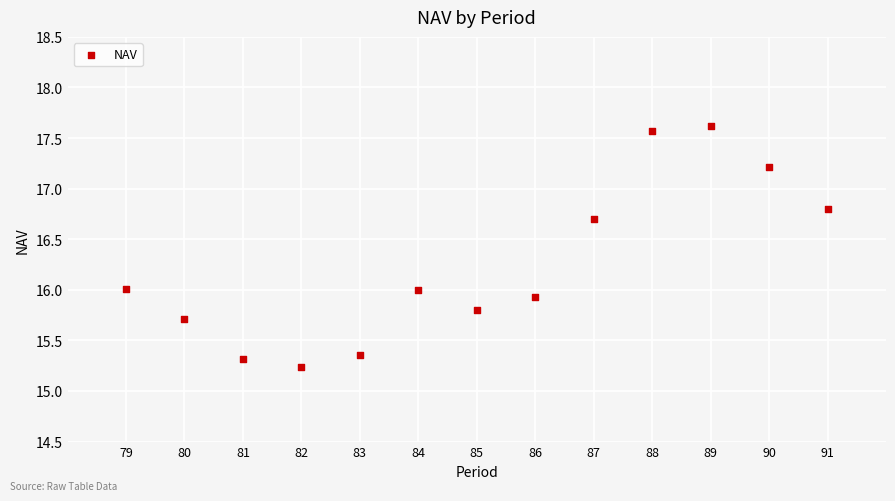

What is the range of Y values (max minus min)?

2.4